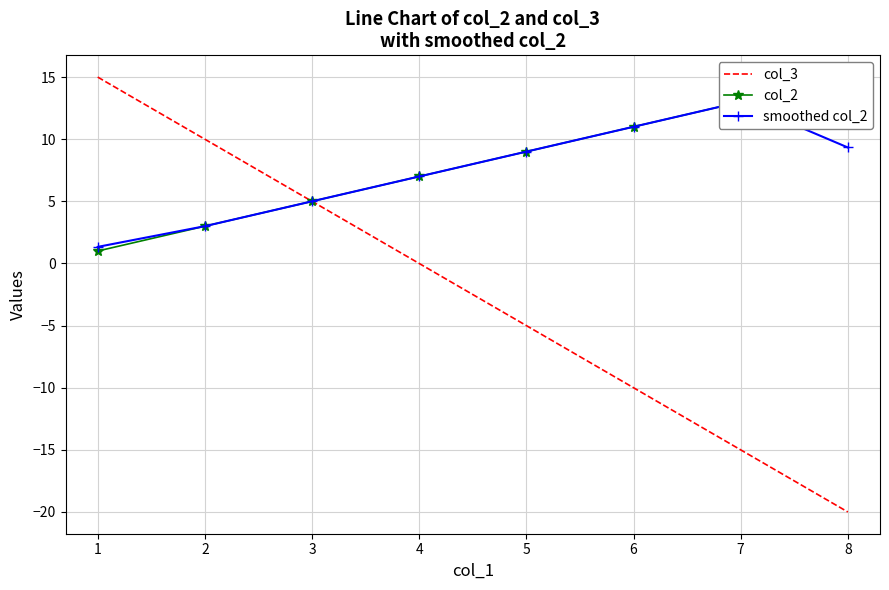

Does the chart have visible grid lines?

Yes